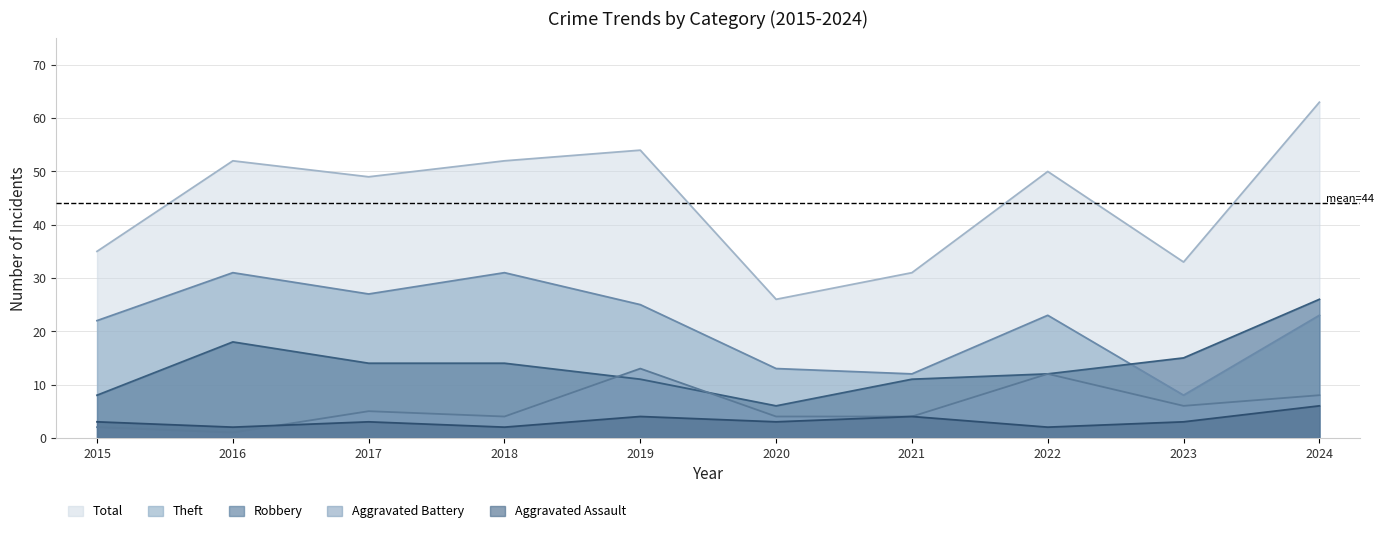

Reading right to left, what are all the values shown in this chart?

Aggravated Assault: 6	3	2	4	3	4	2	3	2	3
Aggravated Battery: 8	6	12	4	4	13	4	5	1	2
Robbery: 26	15	12	11	6	11	14	14	18	8
Theft: 23	8	23	12	13	25	31	27	31	22
Total: 63	33	50	31	26	54	52	49	52	35